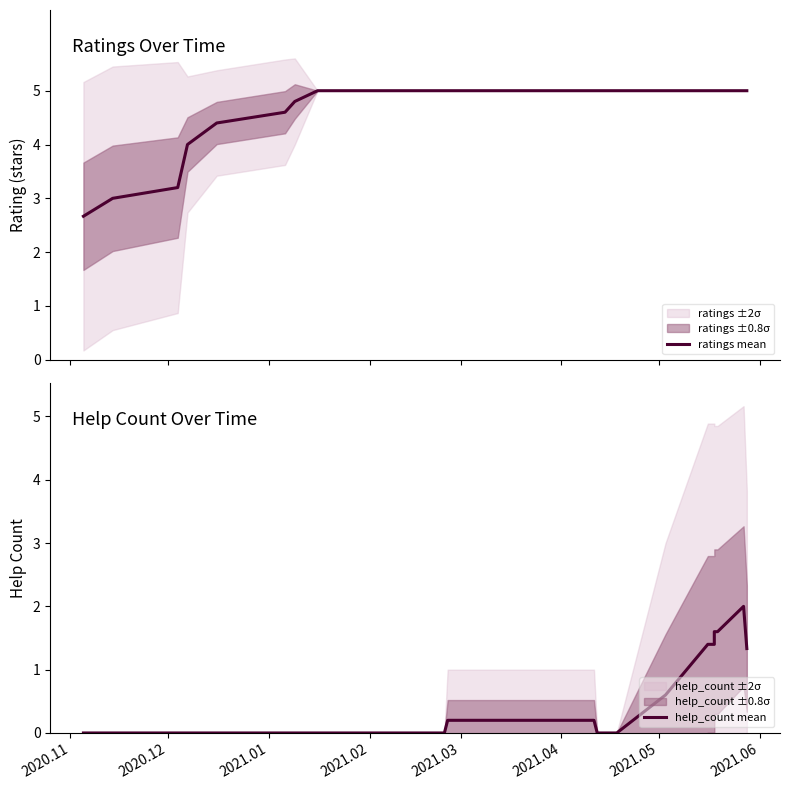

Is this an area chart (filled region under the line)?

No